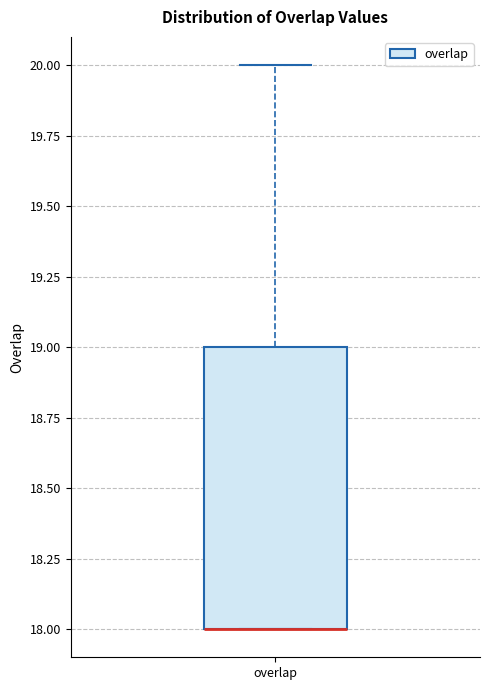

Transcribe this box plot: give where the median line is, the range the box spans, and where the two whiskers end, as read against the y-axis. The values are not printed on the chart, so give them approximately, as read against the axis.

median 18 (drawn on the box's lower edge), box 18 to 19, whiskers 18 to 20